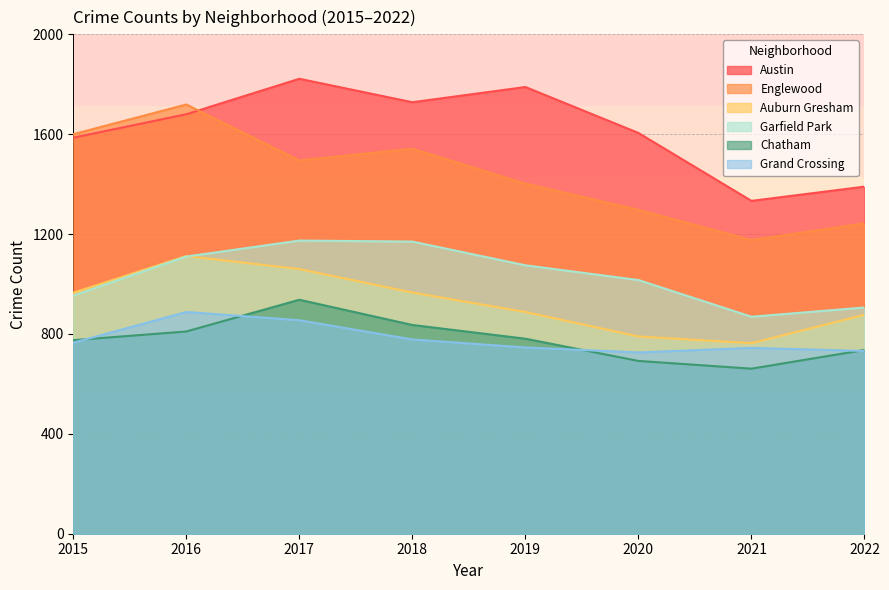

Which series ends up on top after the final intersection of Englewood and Austin?

Austin